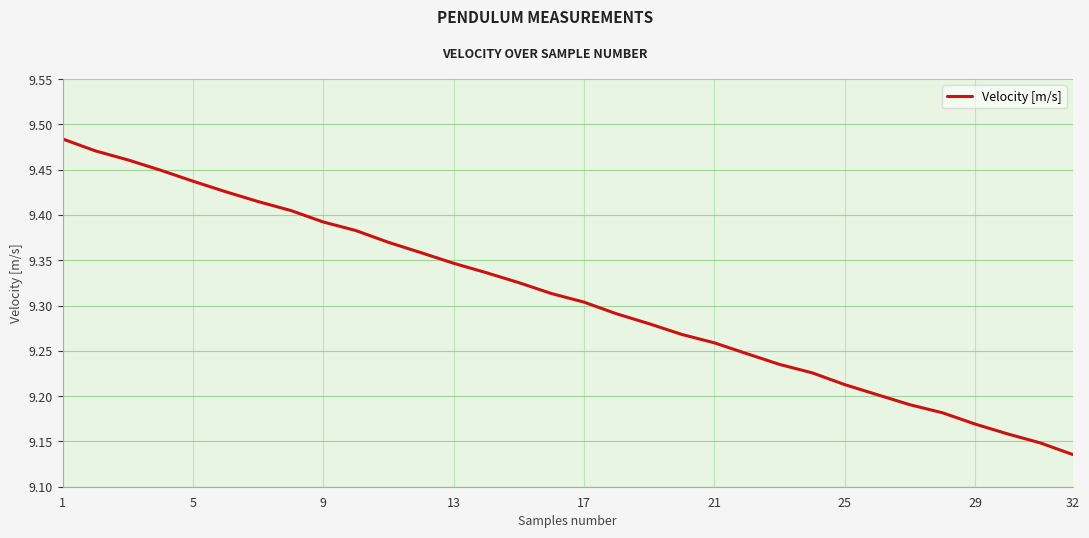

Count the number of categories in the chart.

32